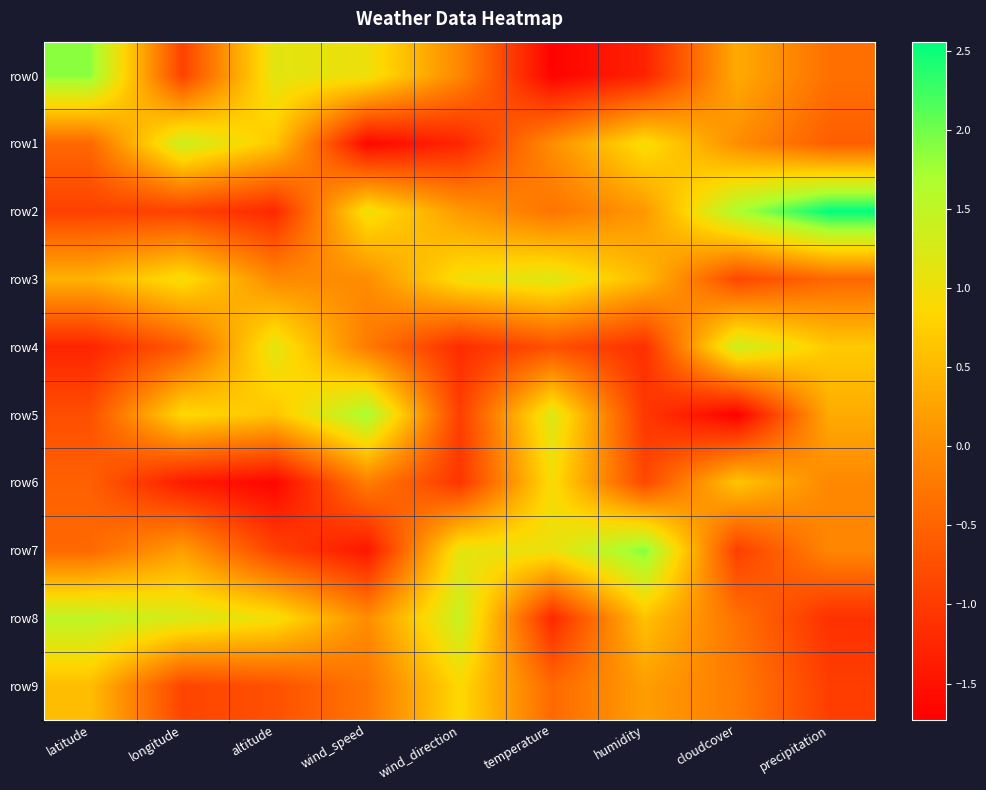

What is the maximum value shown in the chart?

2.6